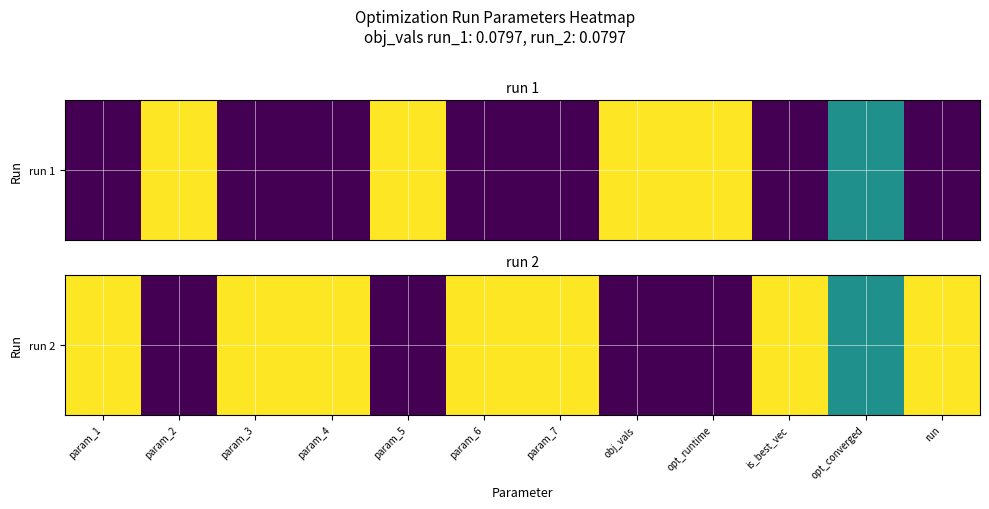

How many distinct data groups are displayed?

1